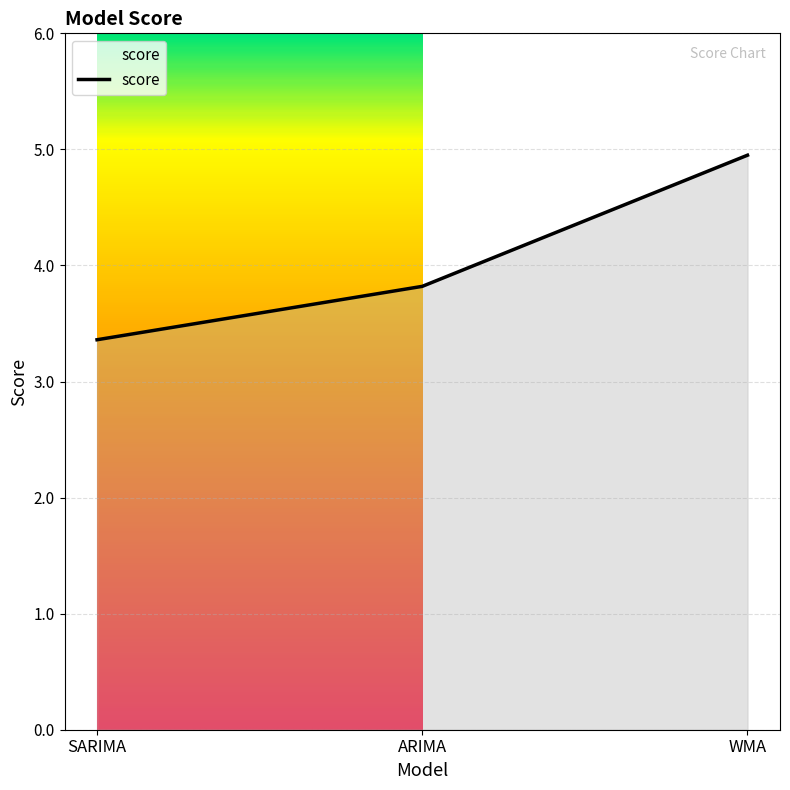

At which category does the chart reach its minimum across all series?

SARIMA